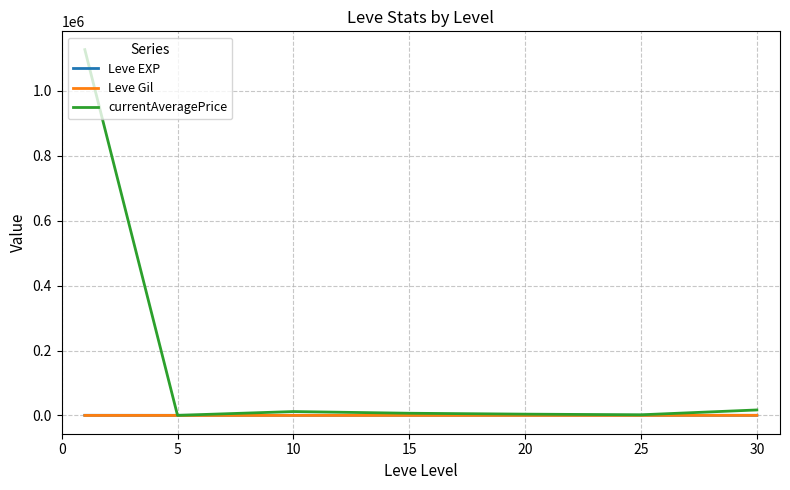

Which series has the largest range (max minus min)?

currentAveragePrice